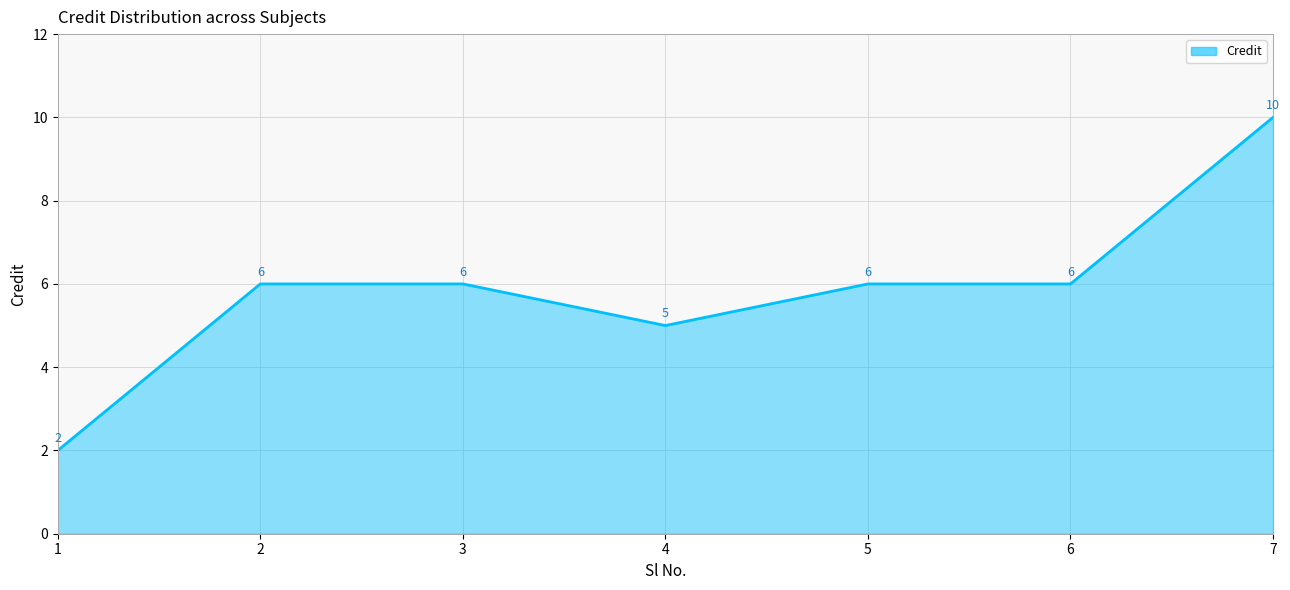

Reading left to right, what are all the values shown in this chart?

2	6	6	5	6	6	10